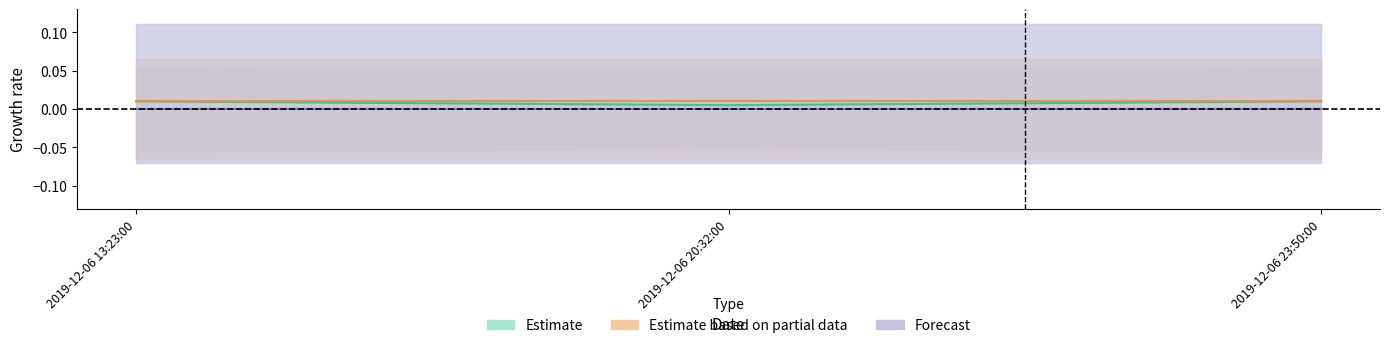

What is the label of the 3rd point from the left?

2019-12-06 23:50:00